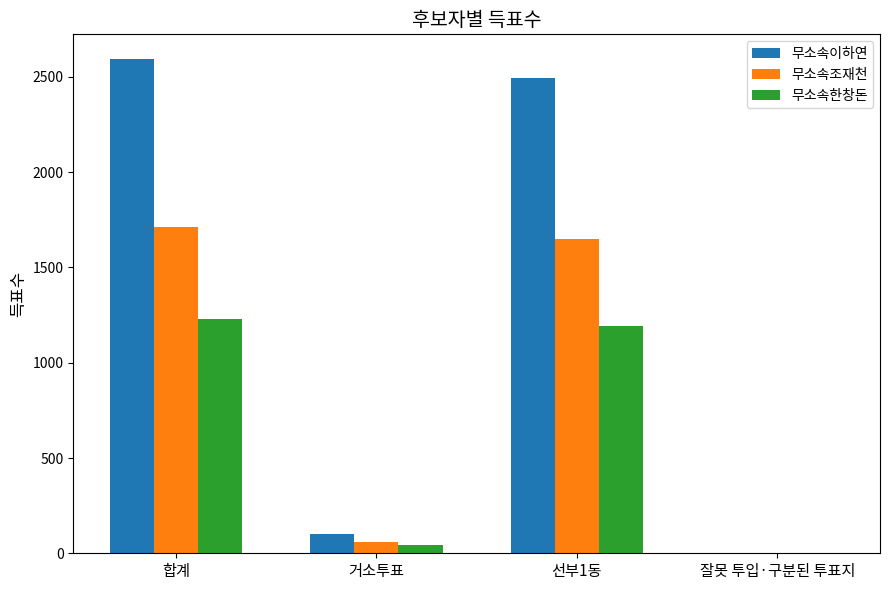

The 무소속이하연 series shows 3896 at 합계. True or false?

False